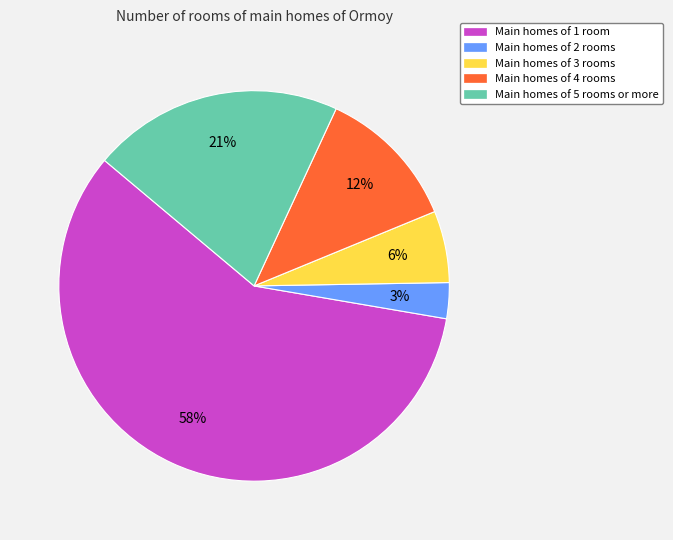

Between Main homes of 3 rooms and Main homes of 5 rooms or more, which is larger?

Main homes of 5 rooms or more